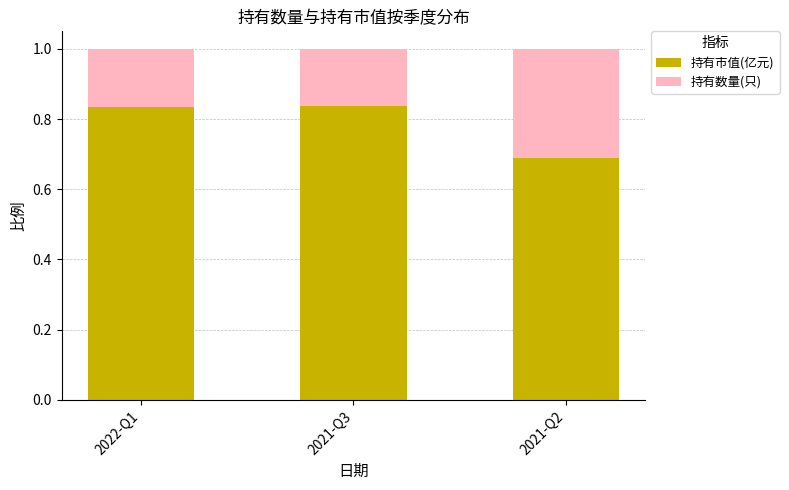

What is the total value across all series at 2021-Q2?

1.0